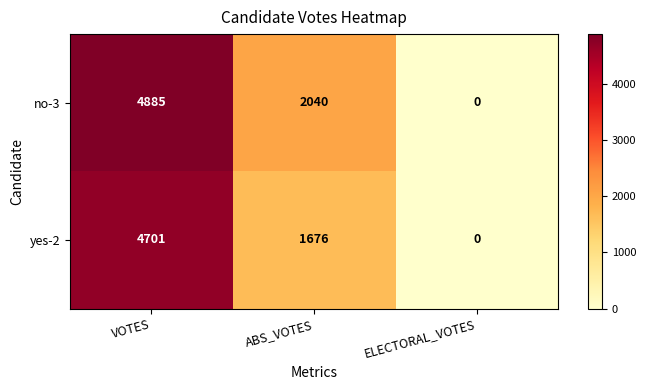

List the series in order of their peak value, lowest first.

yes-2, no-3